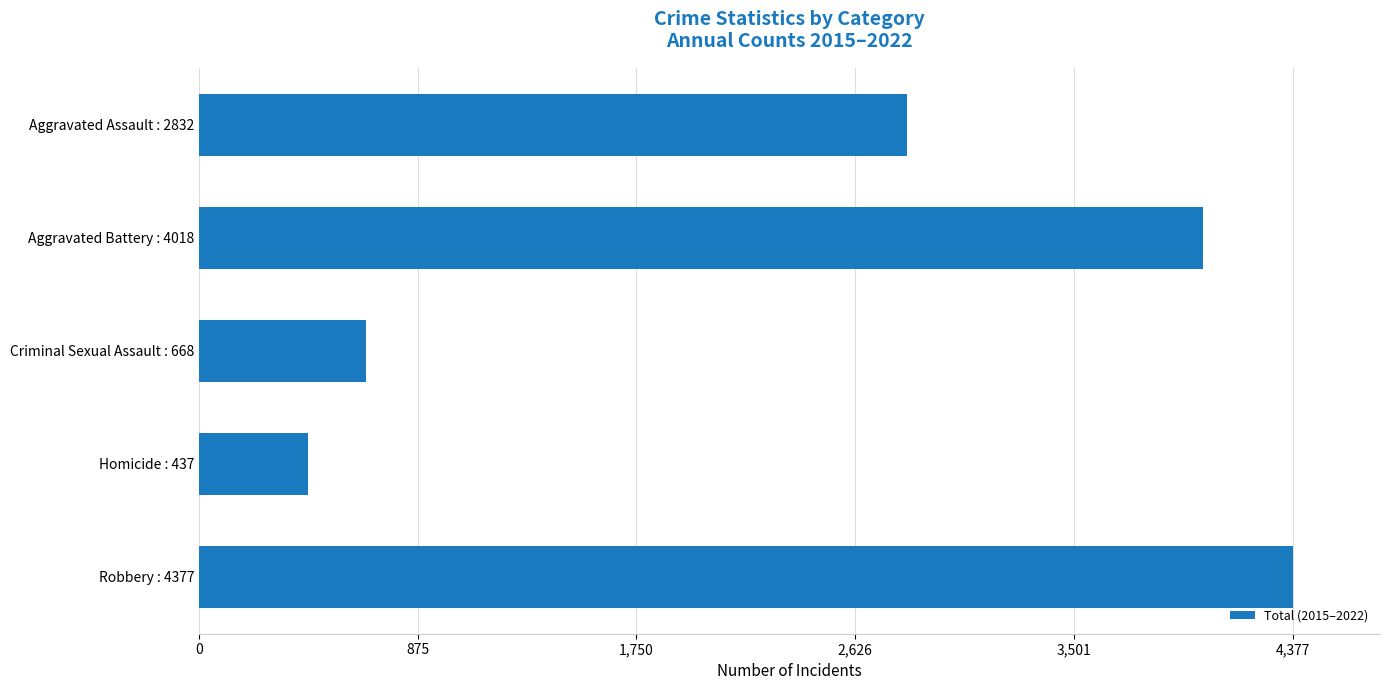

What is the label of the 4th bar from the bottom?

Aggravated Battery : 4018